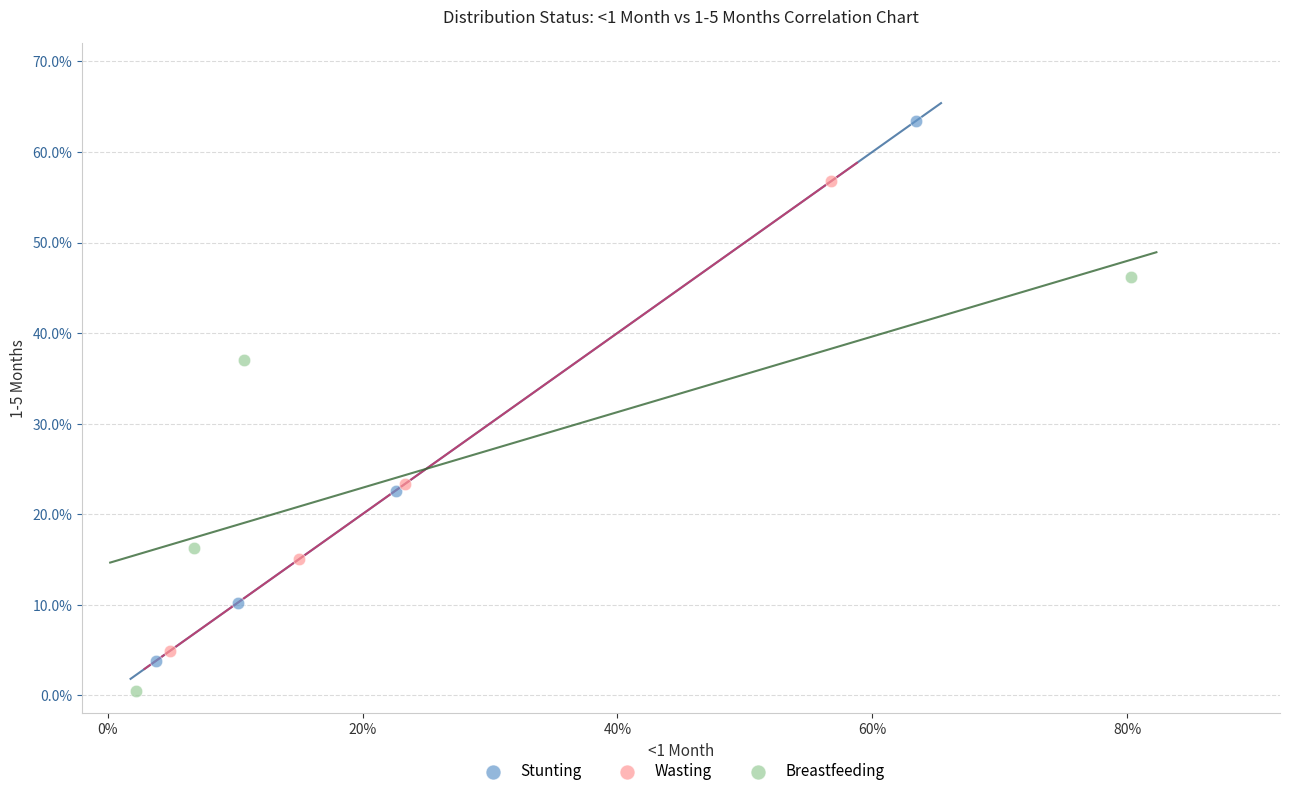

Which series contains the highest Y value?

Stunting